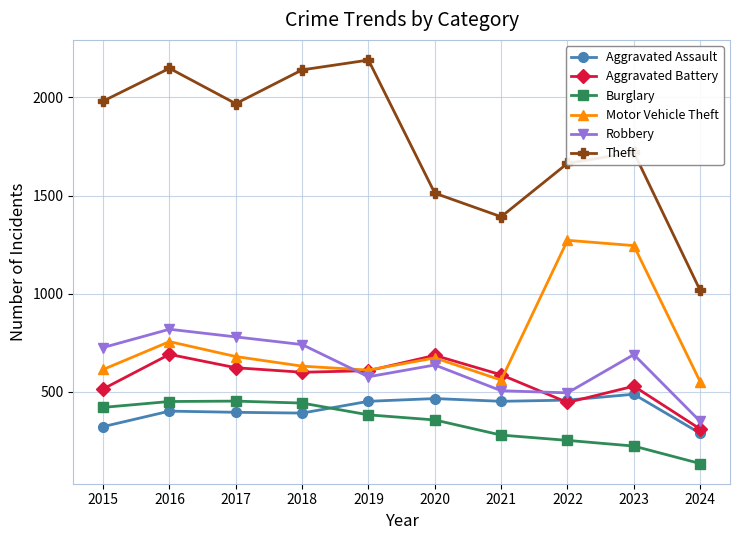

True or false: Aggravated Assault has more than 1 interior local peaks.

True